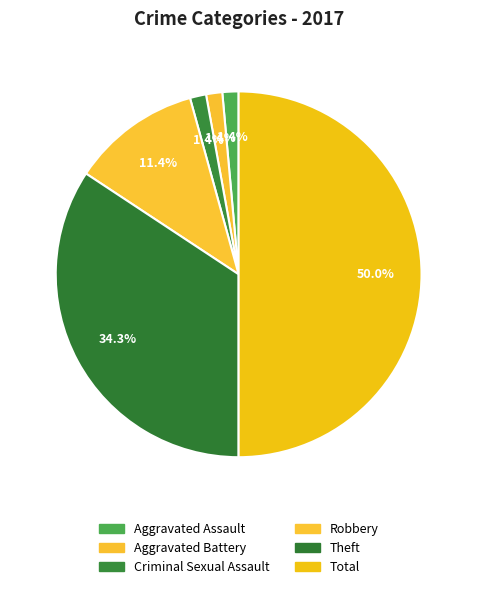

True or false: Theft accounts for 34% of the total.

True